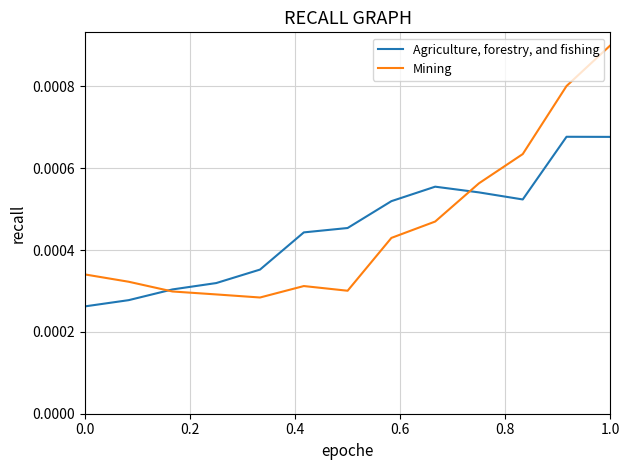

How many intersections are there between Mining and Agriculture, forestry, and fishing?

2